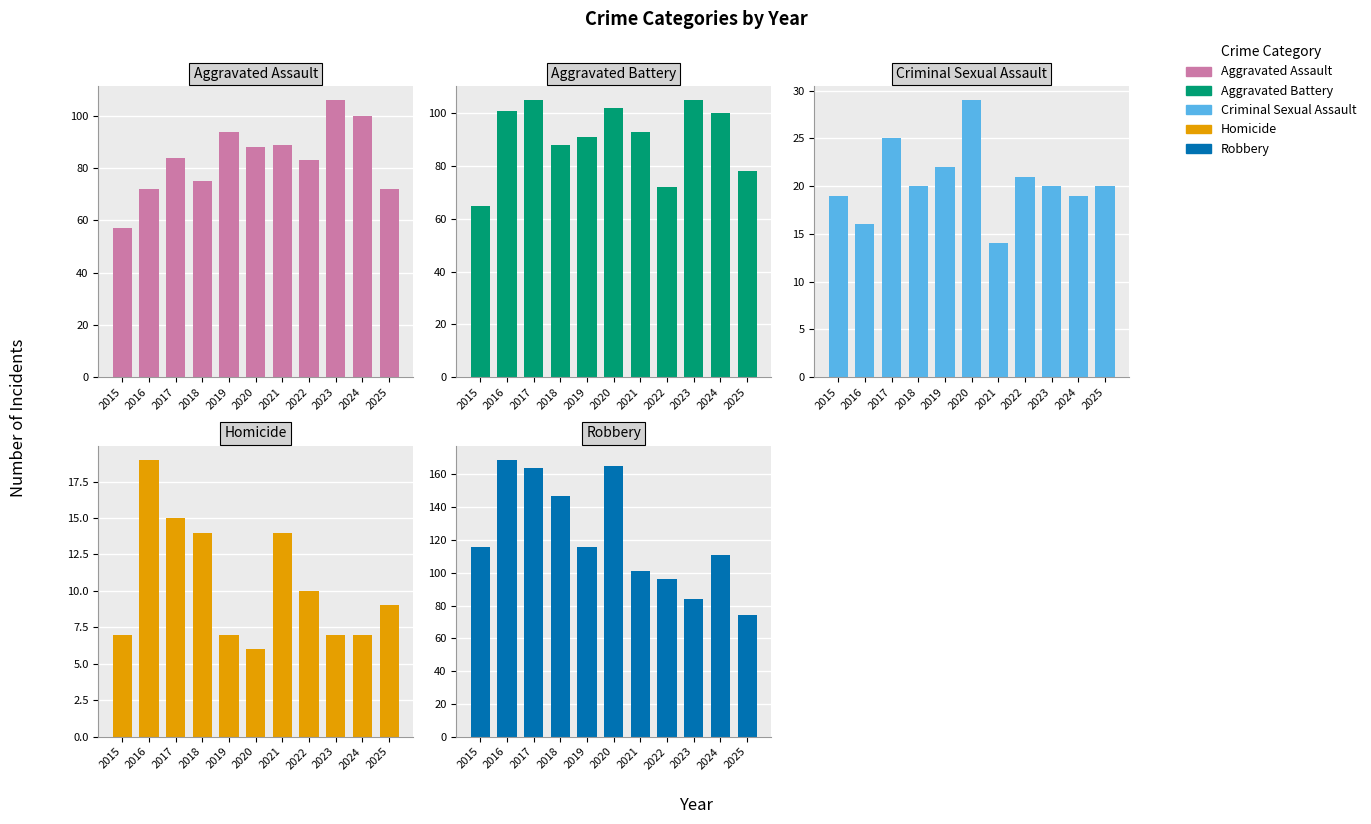

What is the maximum value for Aggravated Battery?

105